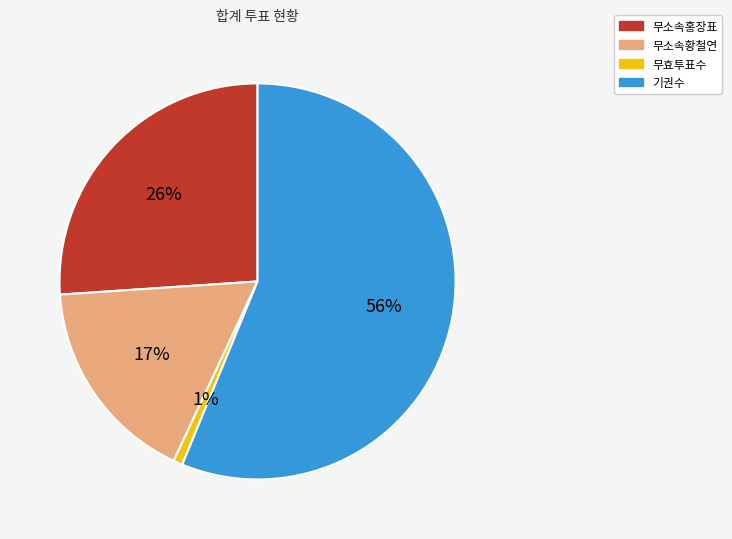

How many slices are in this pie chart?

4